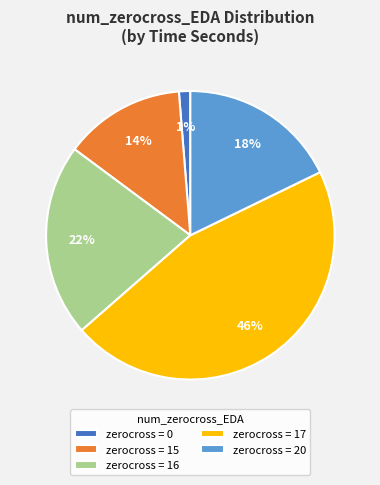

Does zerocross = 16 account for over 50% of the chart?

No